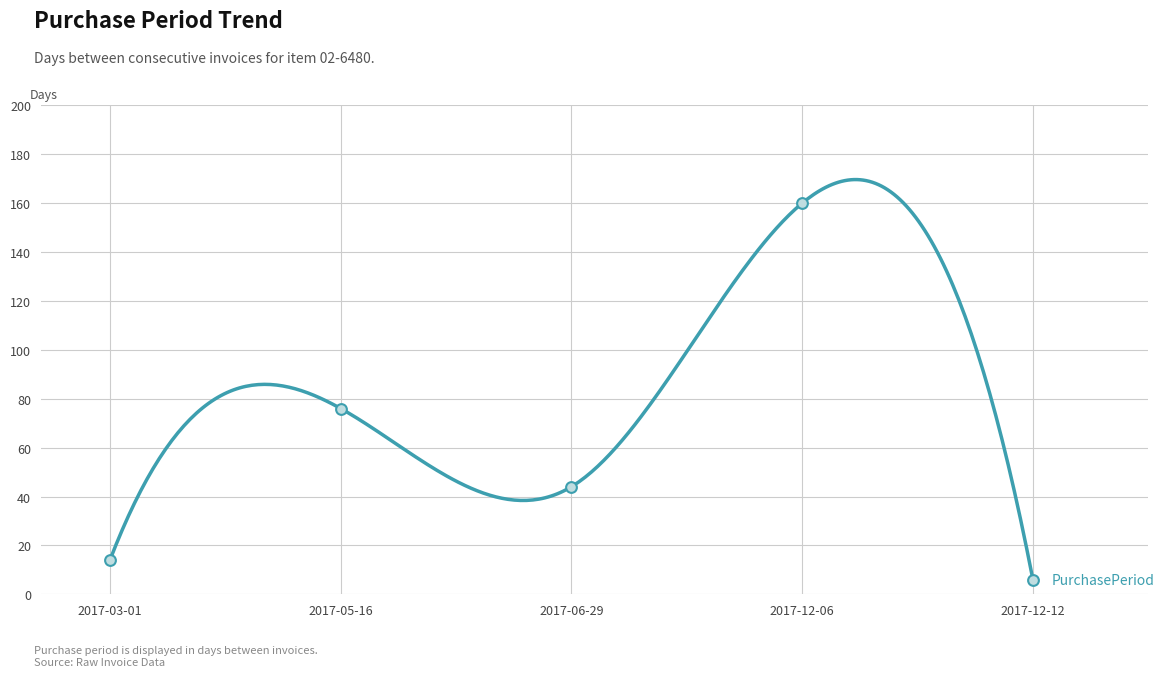

What is the ratio of the value at 2017-06-29 to the value at 2017-12-06?

0.3